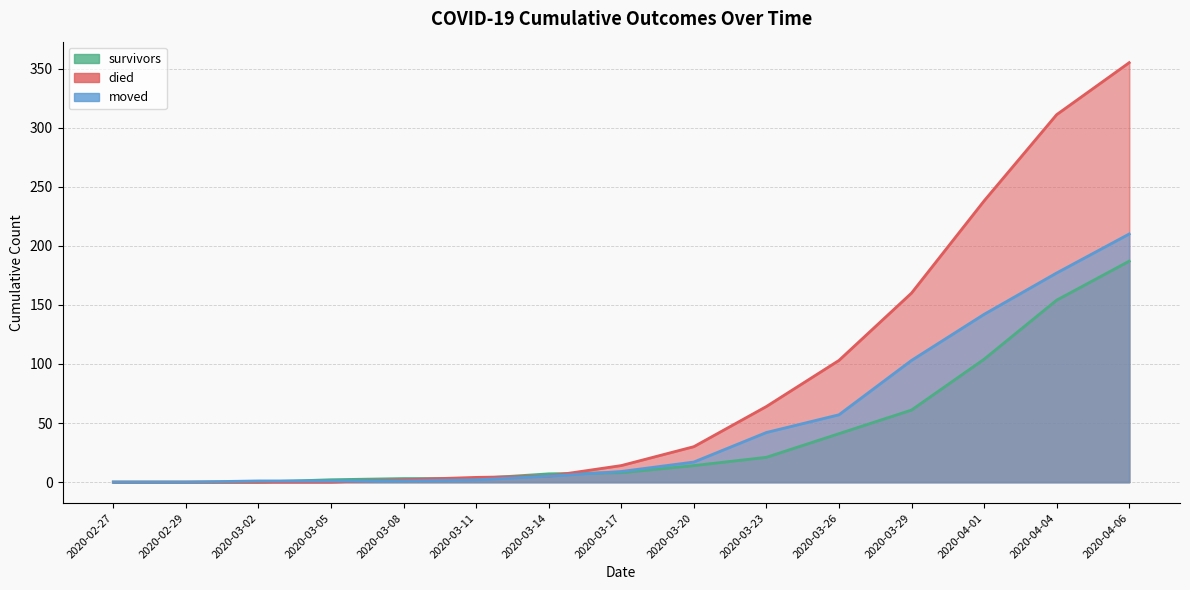

Which label corresponds to the largest value in the chart?

2020-04-06